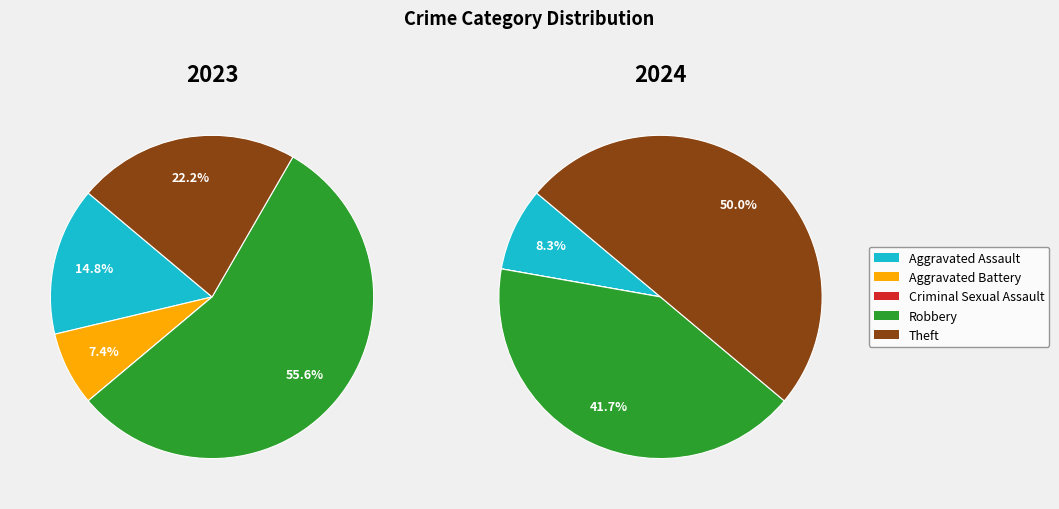

Is there a majority slice in this chart?

Yes